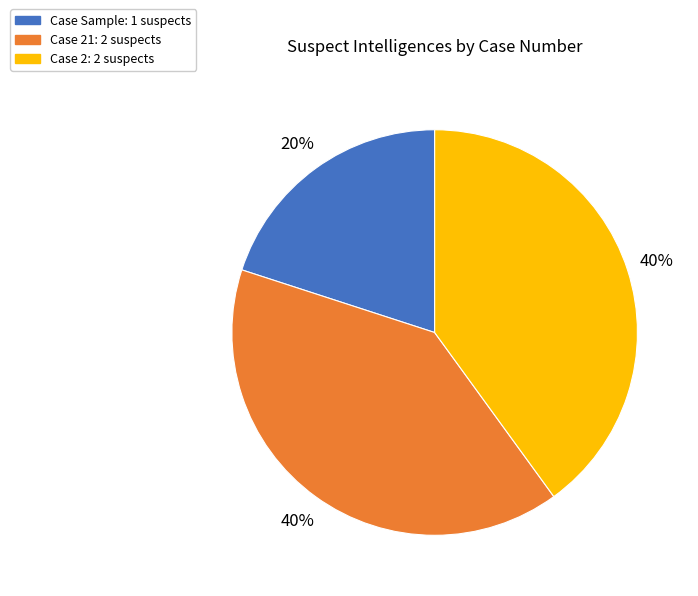

Is there a majority slice in this chart?

No